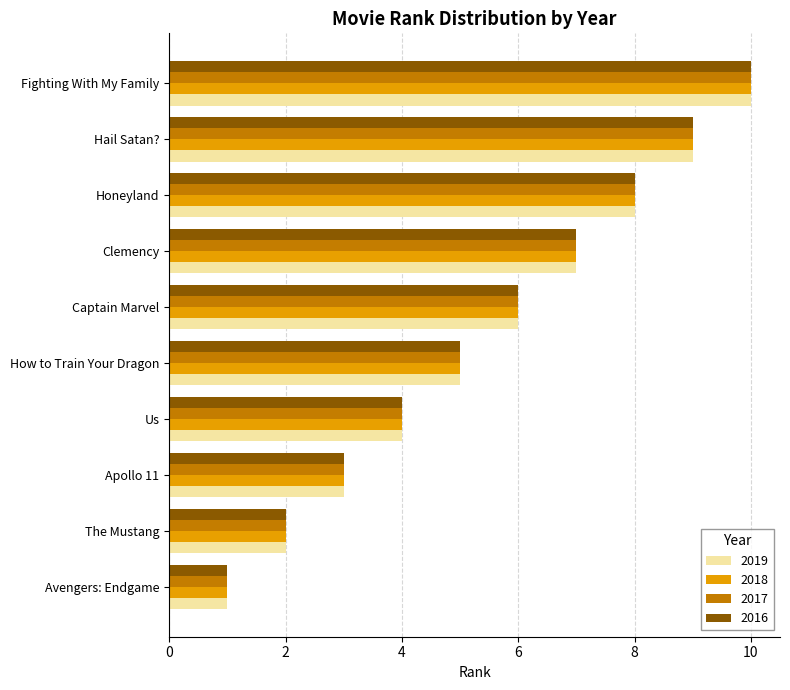

How many data points does each series have?

10